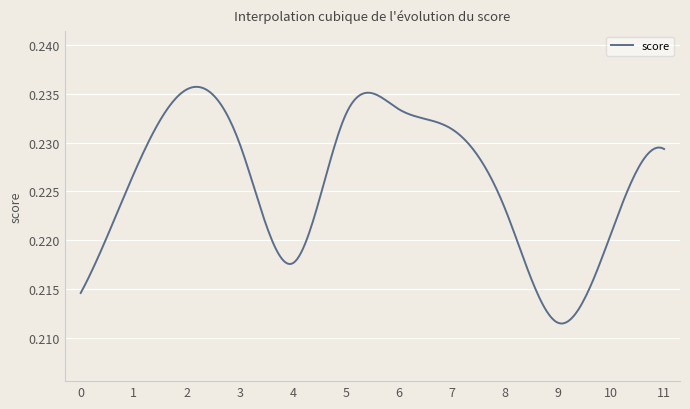

How many lines are shown in the chart?

1